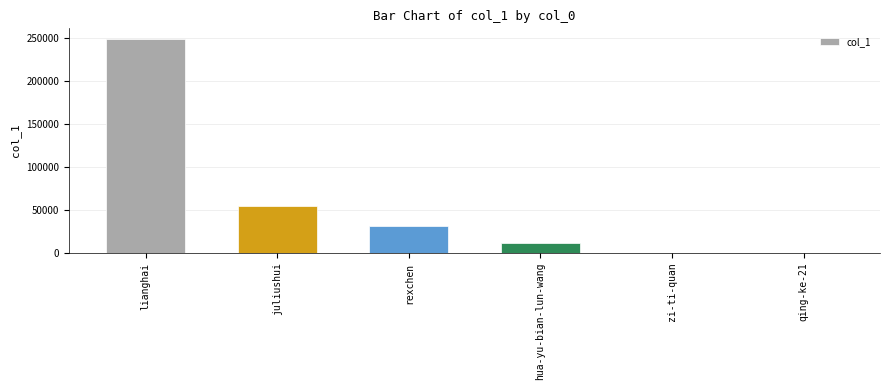

What is the sum of the values at juliushui and lianghai?

303857